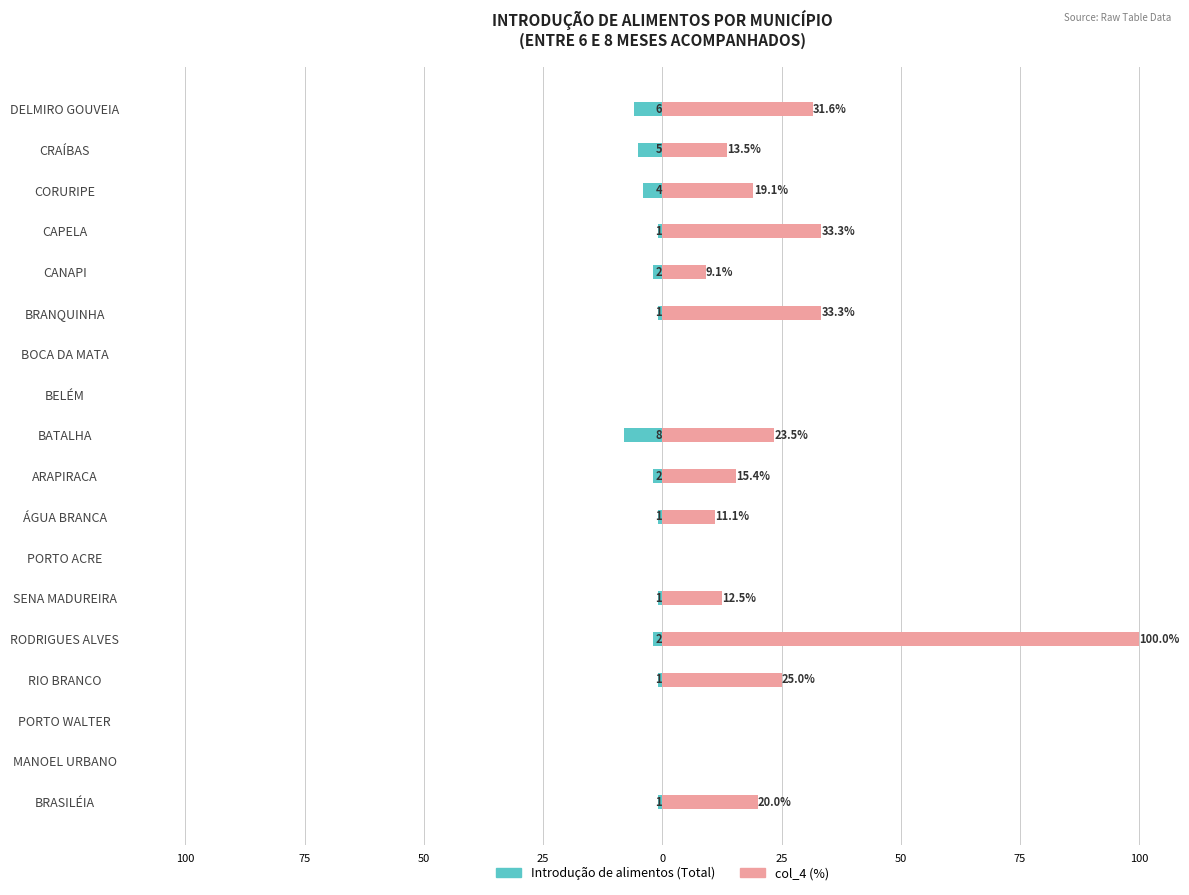

How many Introdução de alimentos (Total) values are between -2 and 0?

14